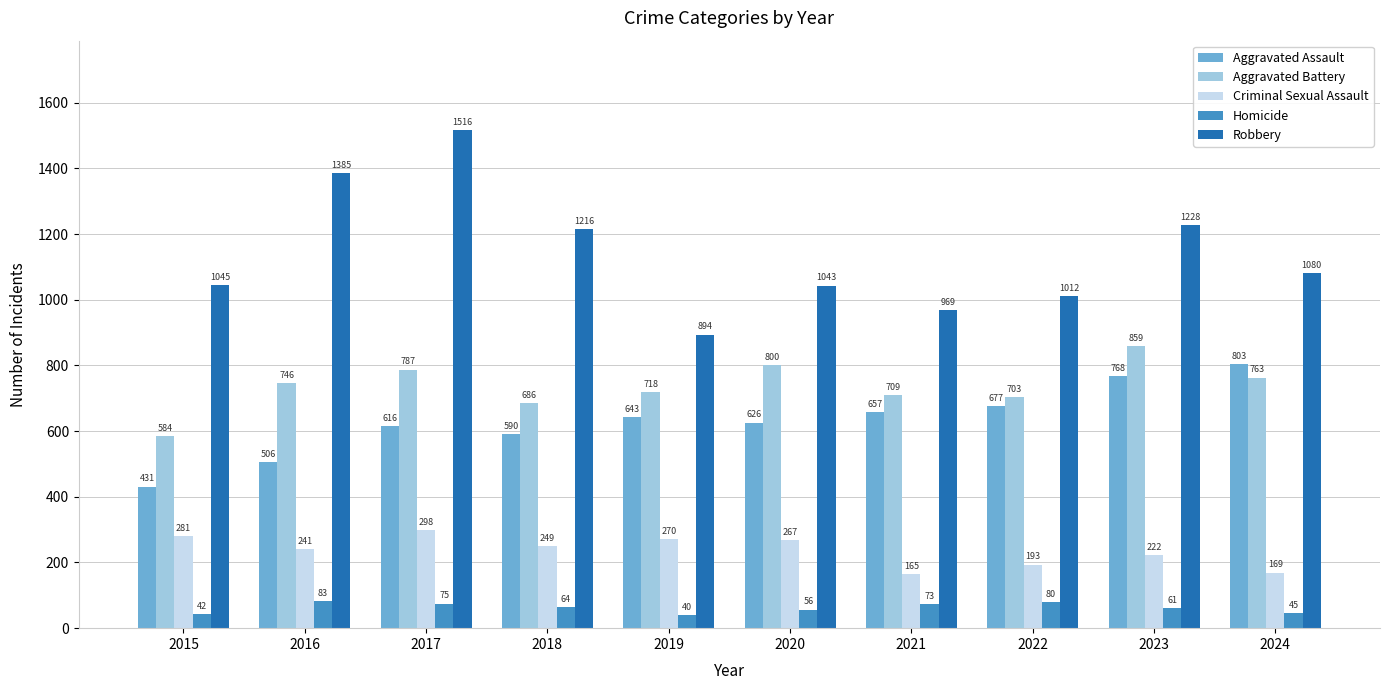

Are the bars grouped side by side (vs. stacked)?

Yes